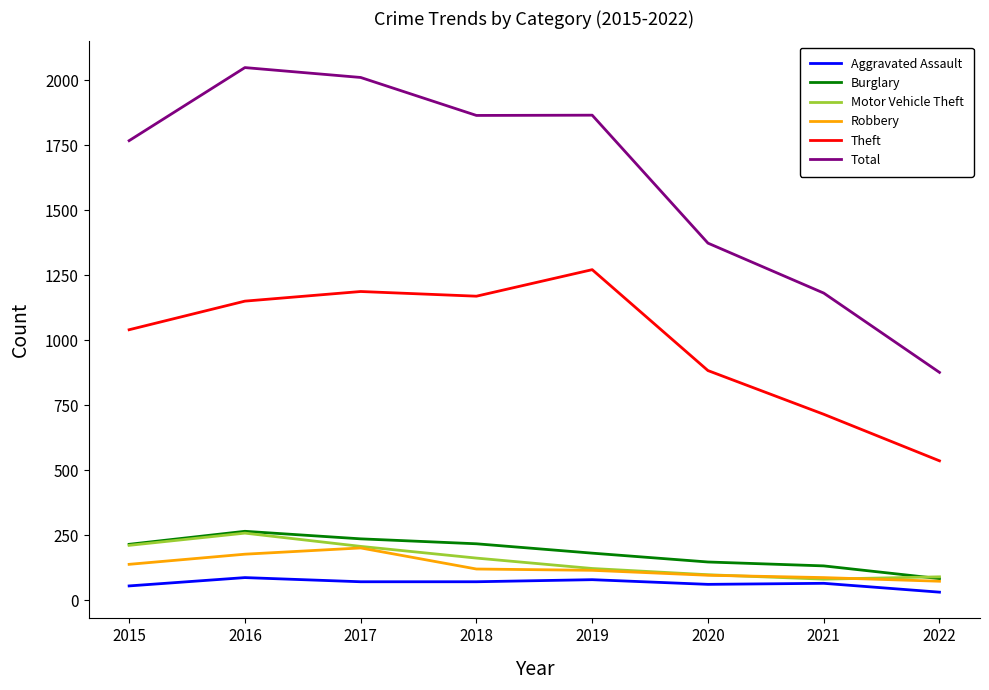

The Theft series shows 1151 at 2016. True or false?

True